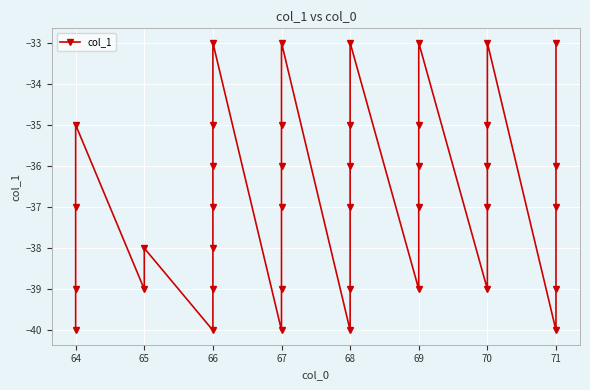

Reading left to right, transcribe all the data shown in this chart.

-40	-39	-37	-35	-39	-38	-40	-39	-38	-37	-36	-35	-33	-40	-39	-37	-36	-35	-33	-40	-39	-37	-36	-35	-33	-39	-37	-36	-35	-33	-39	-37	-36	-35	-33	-40	-39	-37	-36	-33